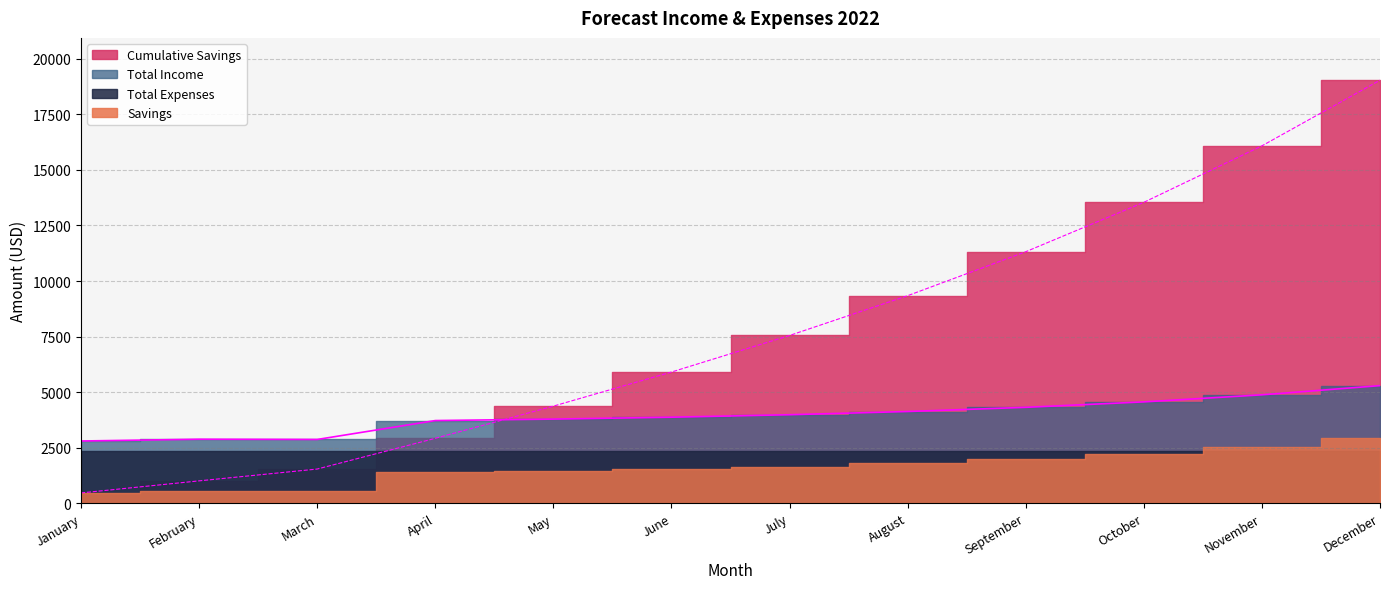

At how many categories does at least one series exceed 15912?

2